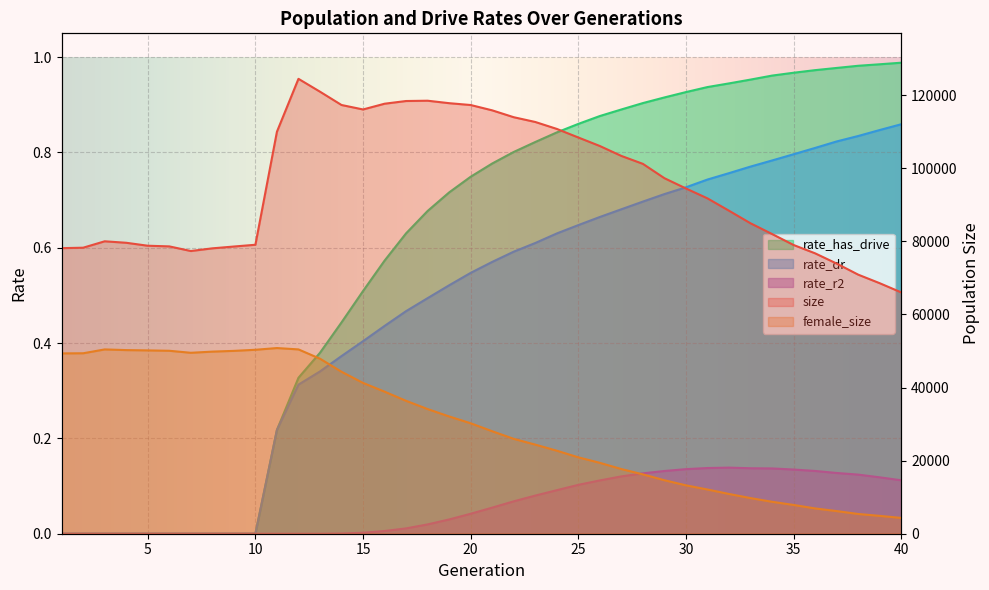

What is the value of the size point at the 17th from the left?

118428.0